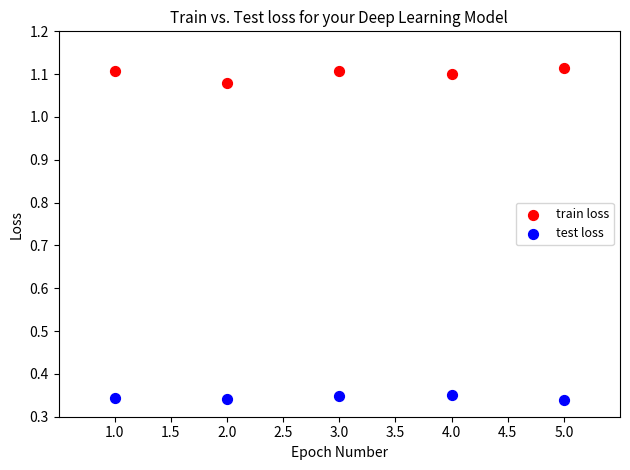

Across all data points, what is the range of Y values (max minus min)?

0.8